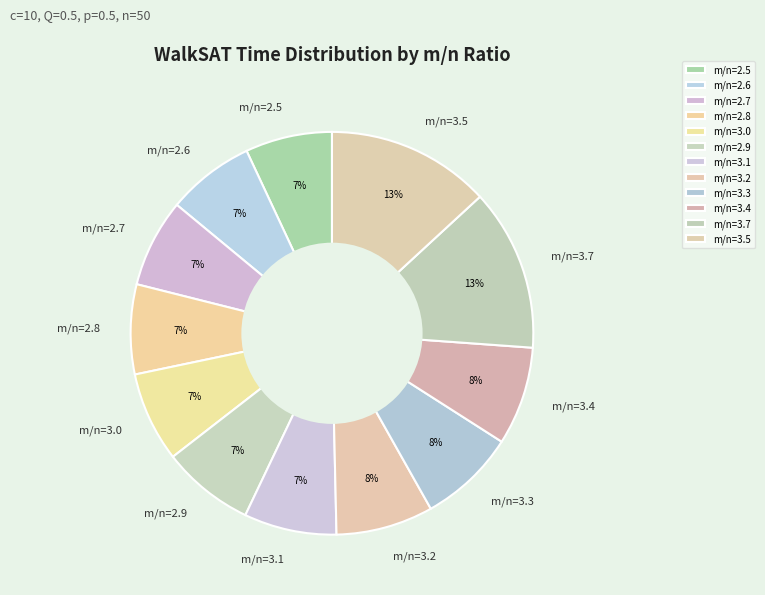

Is the sum of m/n=3.5 and m/n=2.9 greater than half?

No